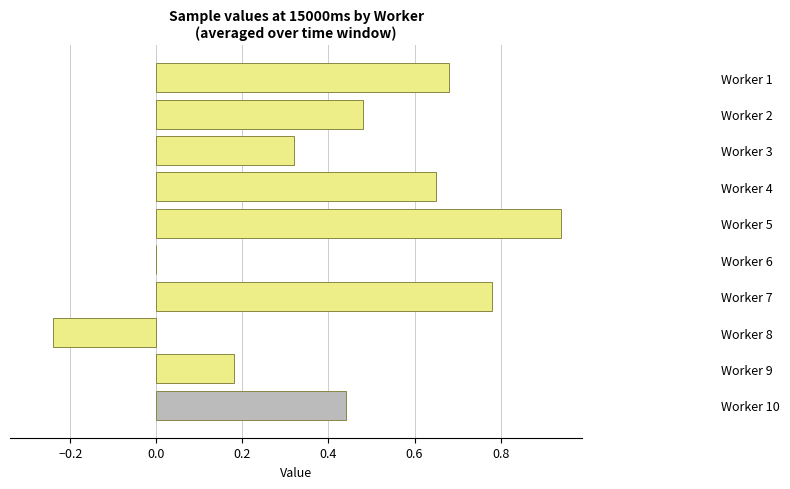

How many series are shown in this chart?

1